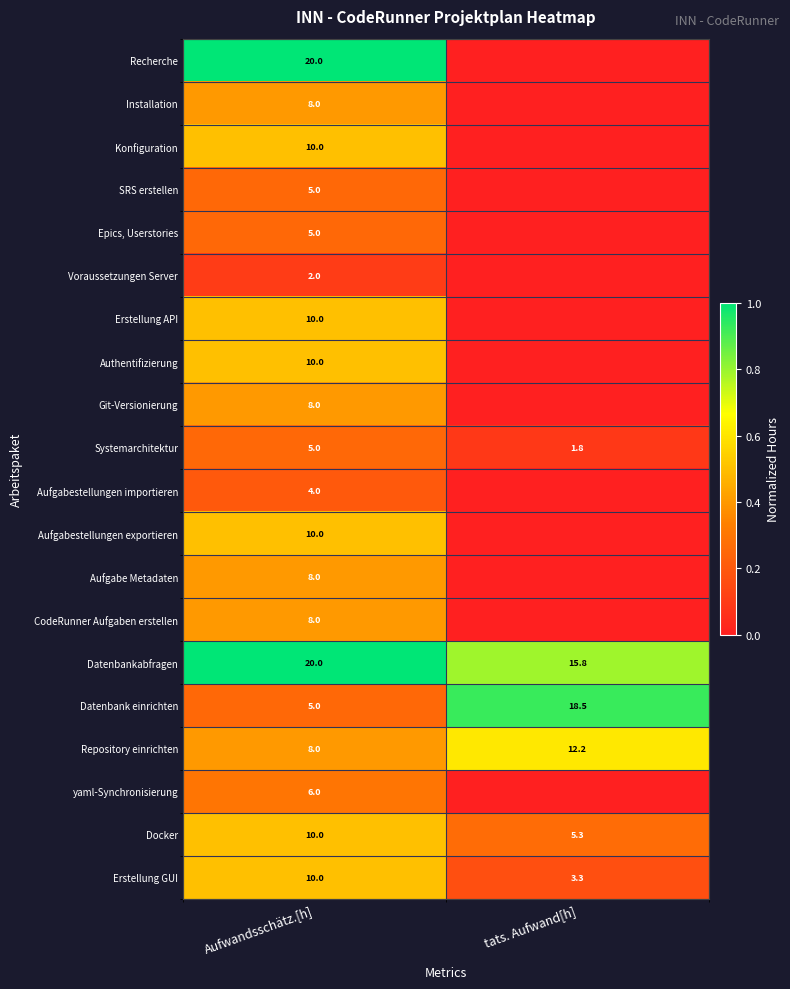

What is the difference between the highest and lowest values at Aufwandsschätz.[h]?

18.0